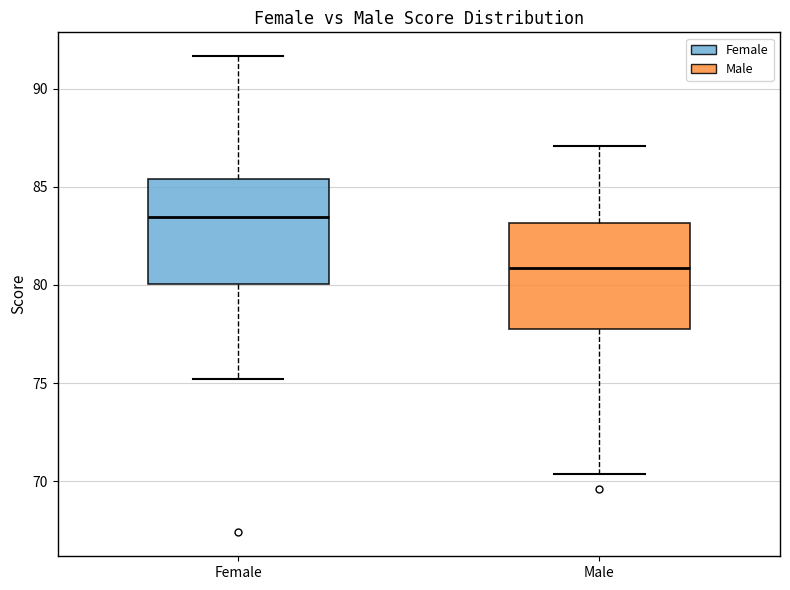

Which box's median line is the highest?

Female